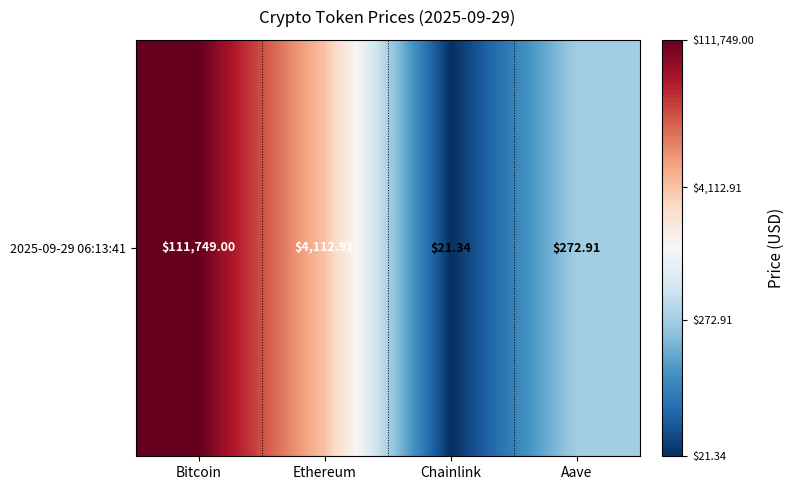

How many categories are shown in the chart?

4